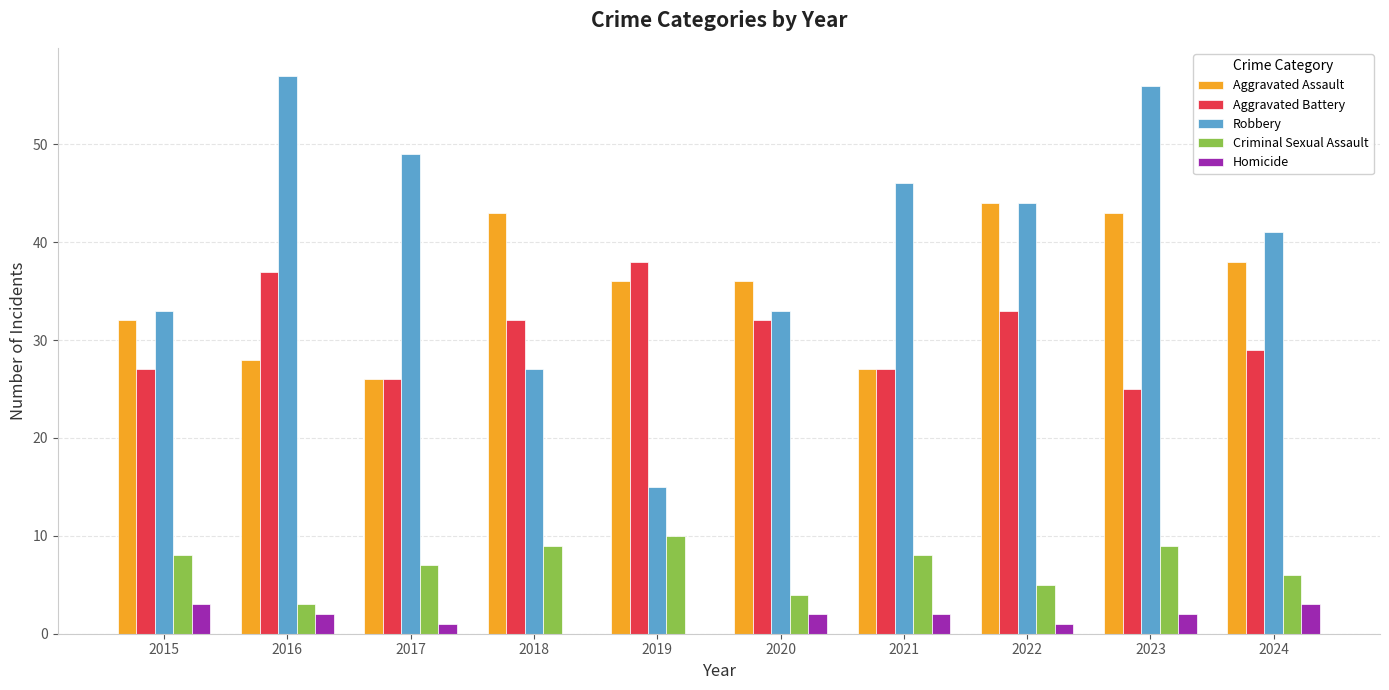

What is the approximate value of Aggravated Assault at 2018?

43